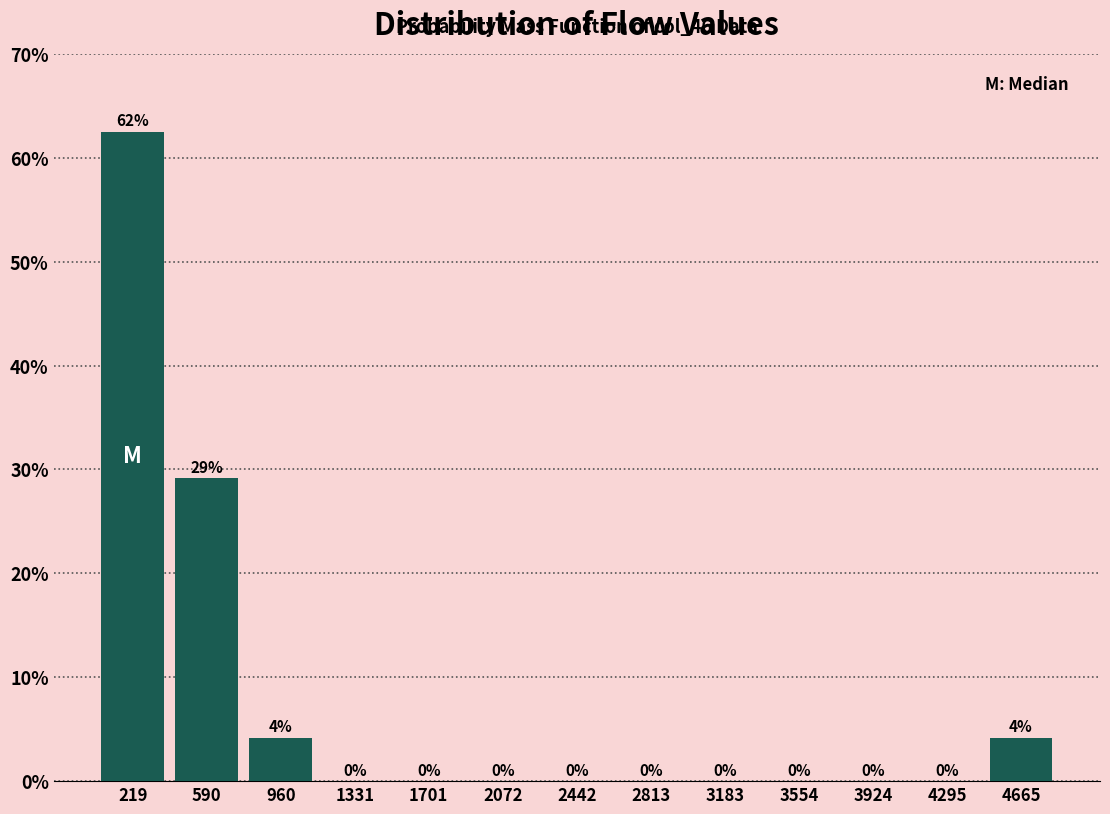

Which range on the x-axis has the tallest bar?

50 to 400